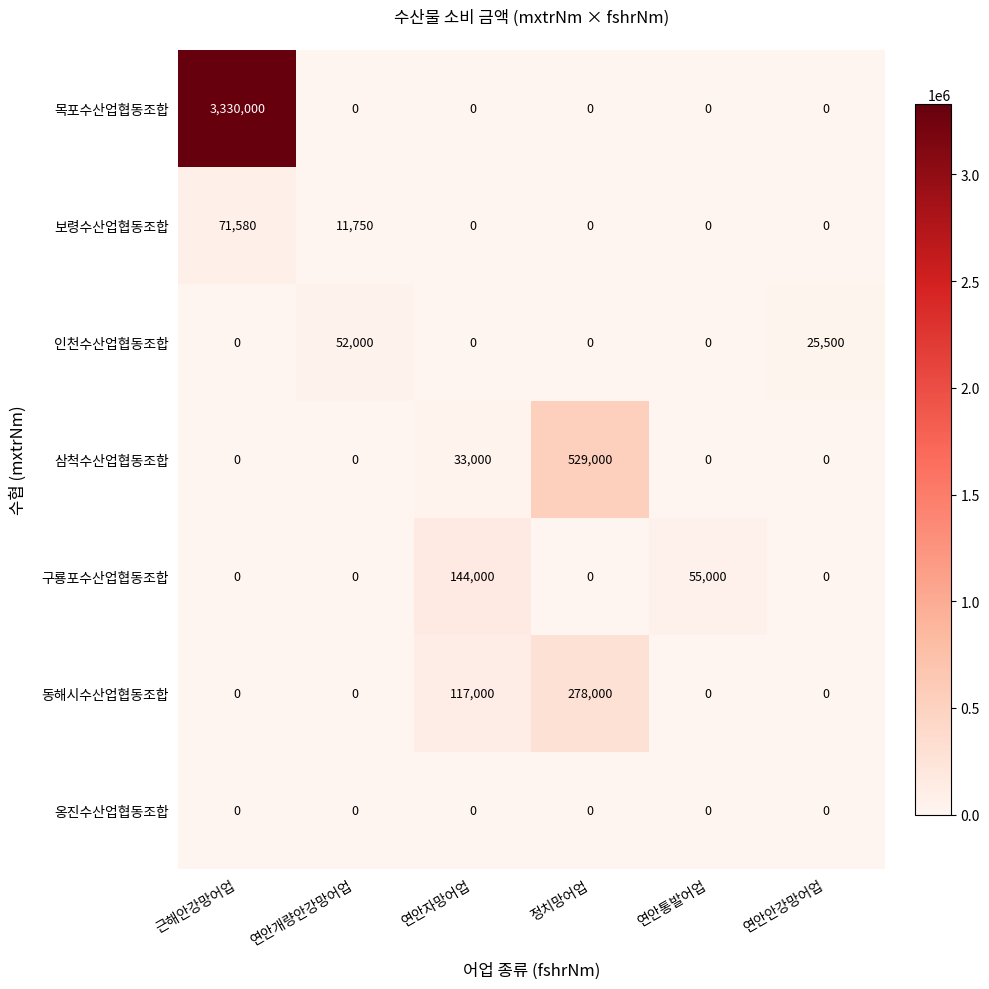

Is it true that 목포수산업협동조합 equals 0 at 연안개량안강망어업?

True